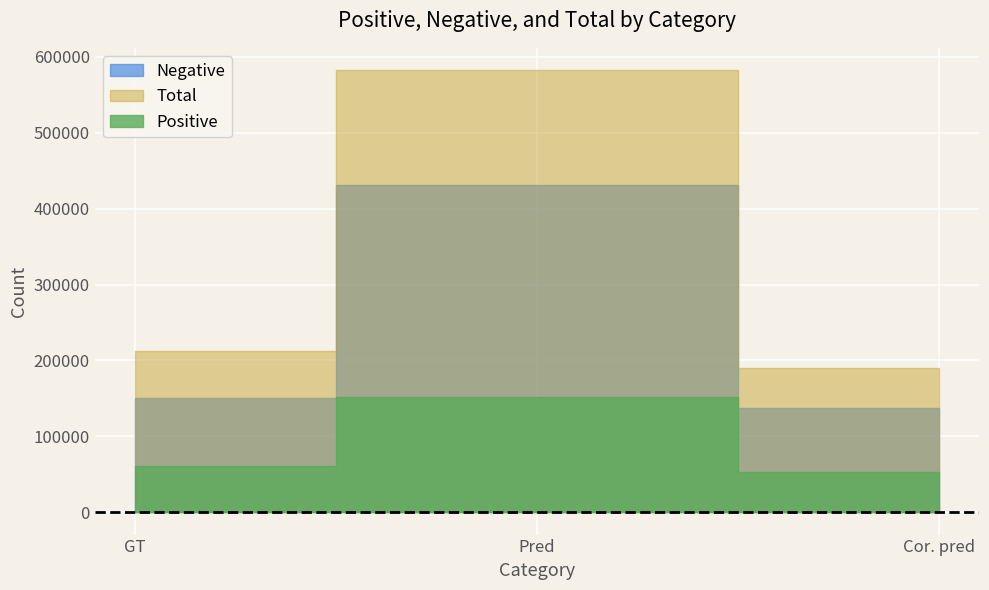

What is the average value of the Total series?

328516